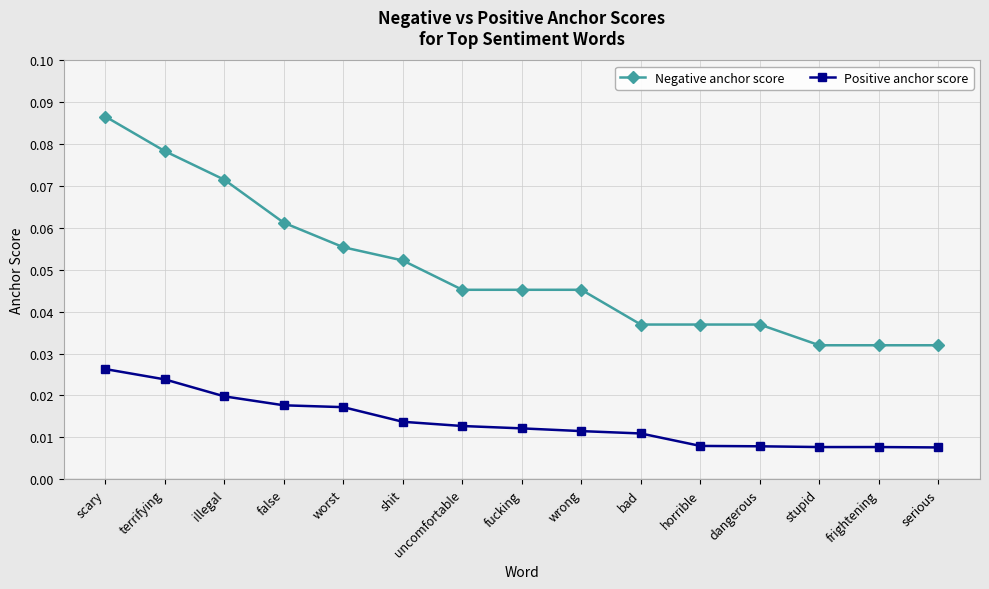

How many Positive anchor score values are between 0 and 1?

15